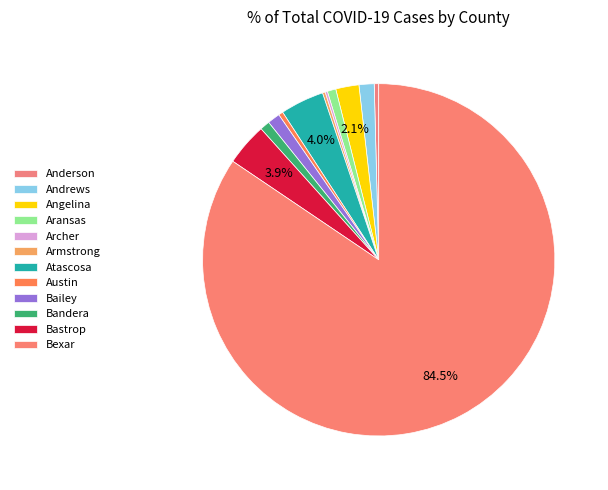

Combined, what portion of the pie is Angelina and Atascosa?

6.1%